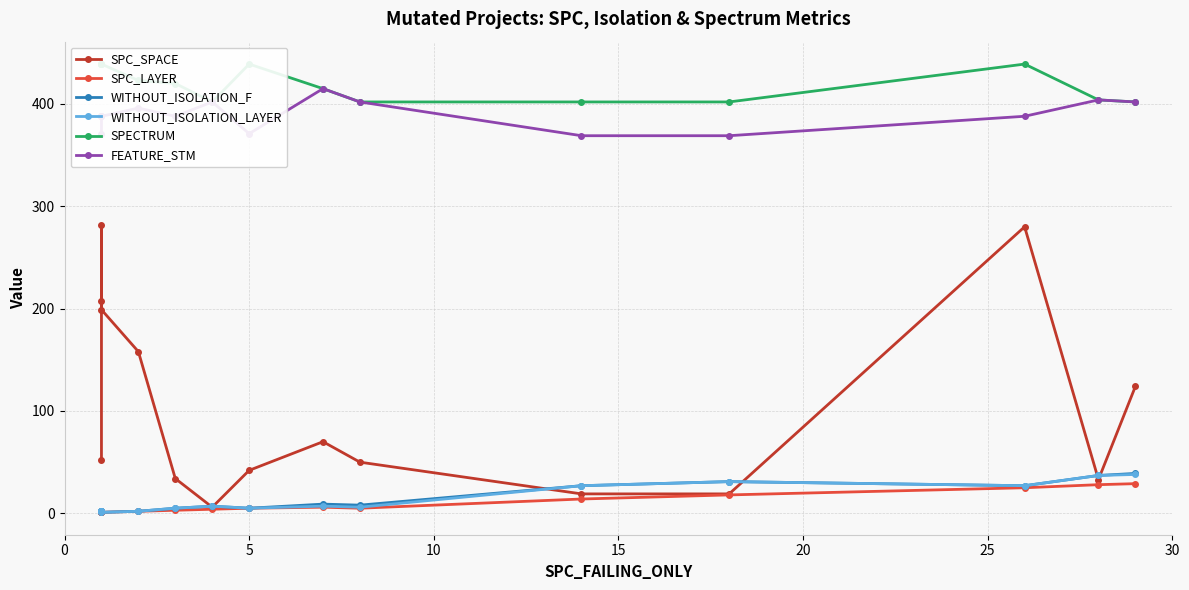

What is the difference between the maximum and minimum values in the SPC_LAYER series?

28